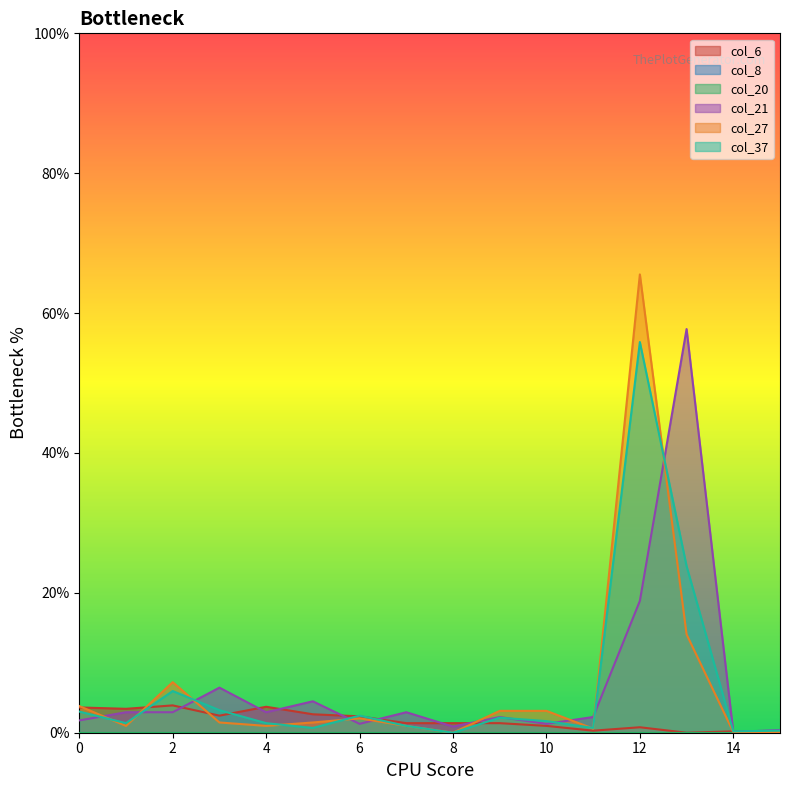

Does the chart display data point markers on the line(s)?

No